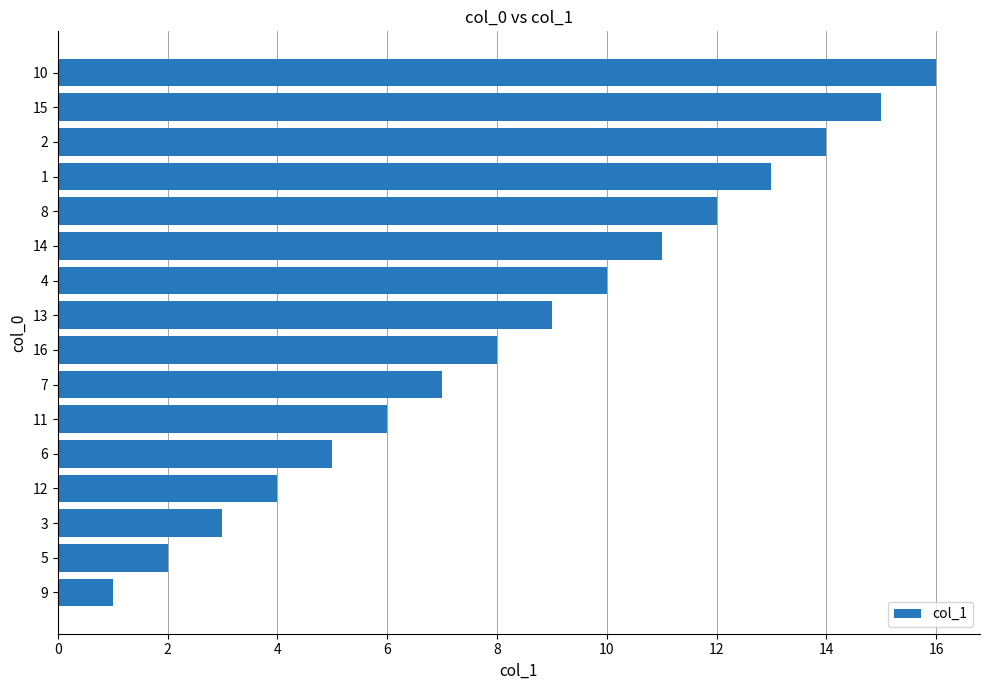

What is the difference between the maximum and minimum values?

15